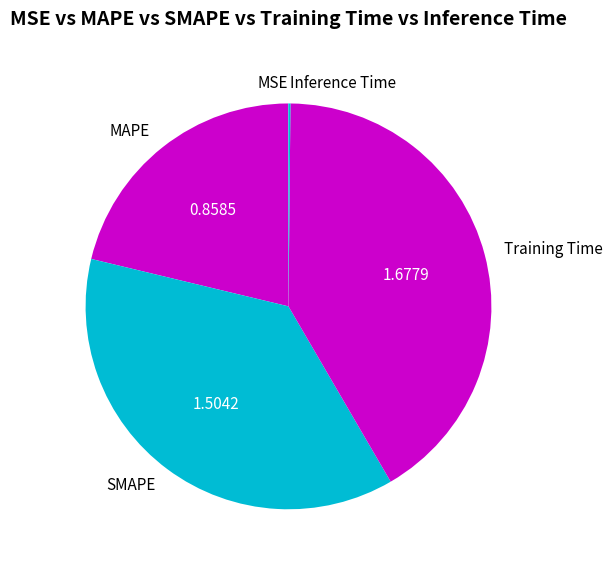

What is the largest slice in the pie chart?

Training Time